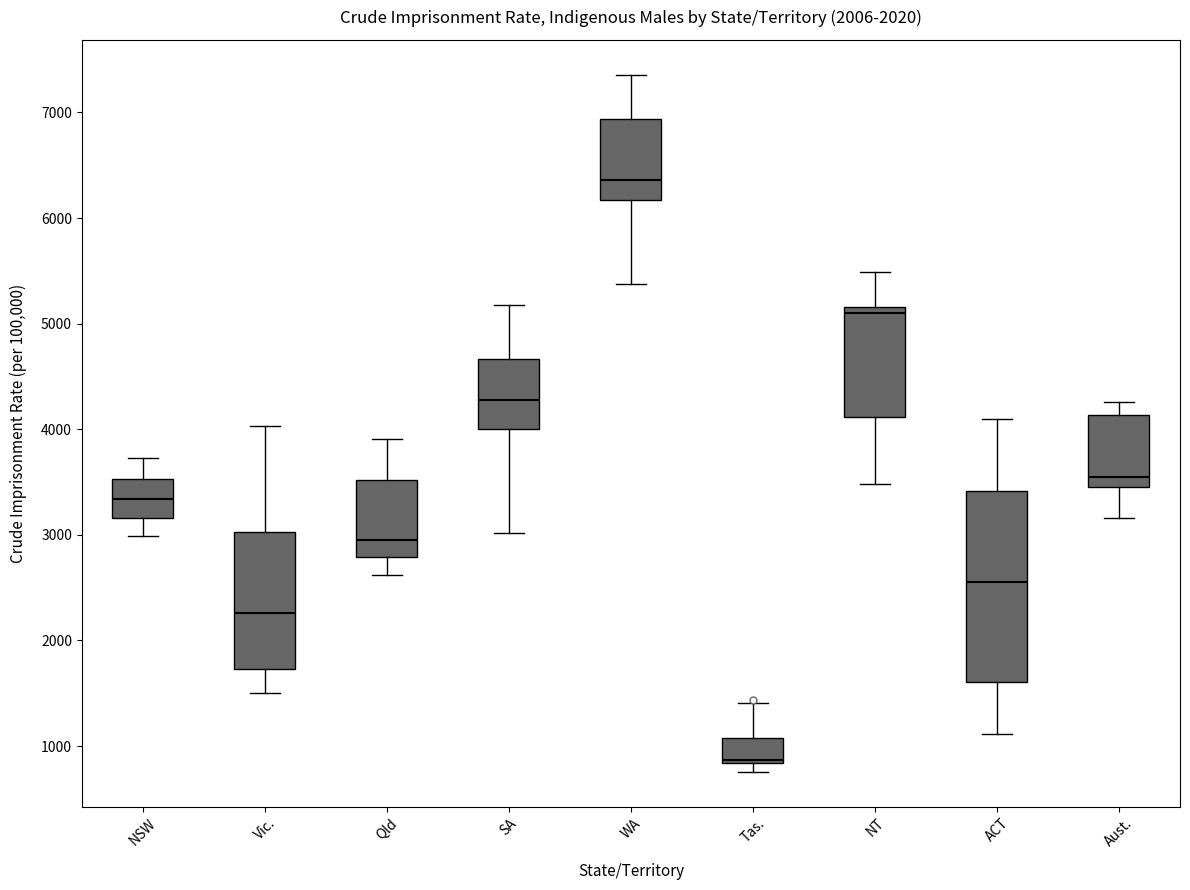

Which box has the highest median line?

WA